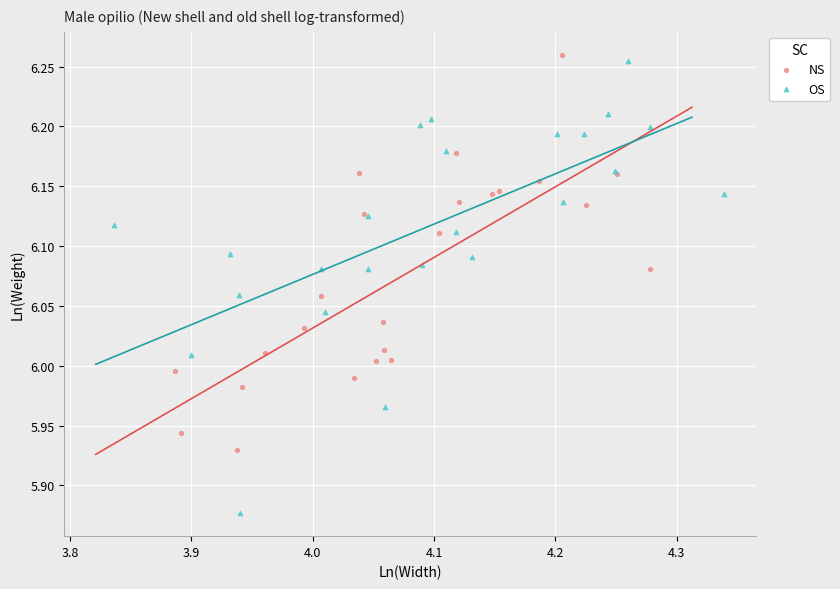

Which series reaches the maximum Y coordinate?

NS